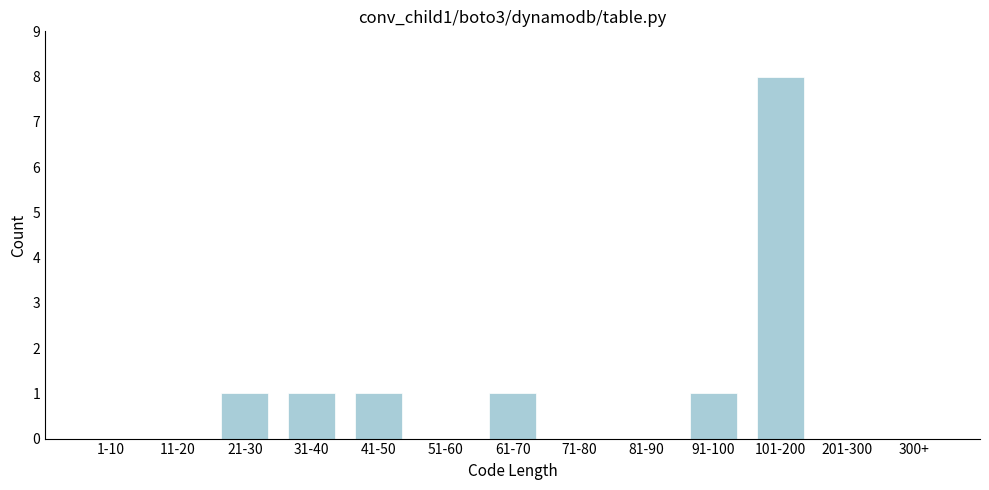

Reading left to right, transcribe all the data shown in this chart.

1-10=0	11-20=0	21-30=1	31-40=1	41-50=1	51-60=0	61-70=1	71-80=0	81-90=0	91-100=1	101-200=8	201-300=0	300+=0